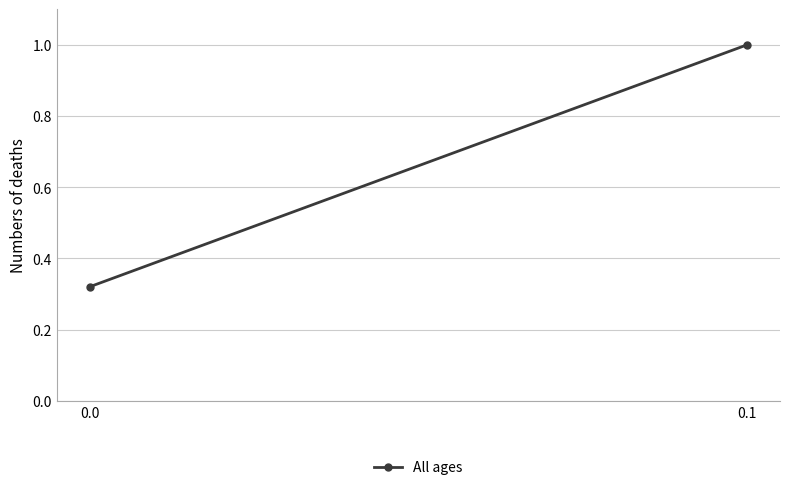

What is the sum of the values at 0.0 and 0.1?

1.3